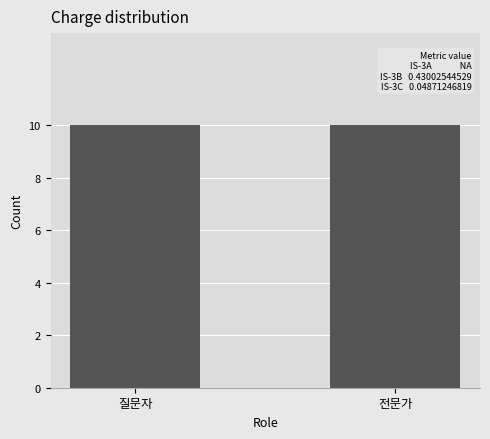

The value at 6 is 0. True or false?

False